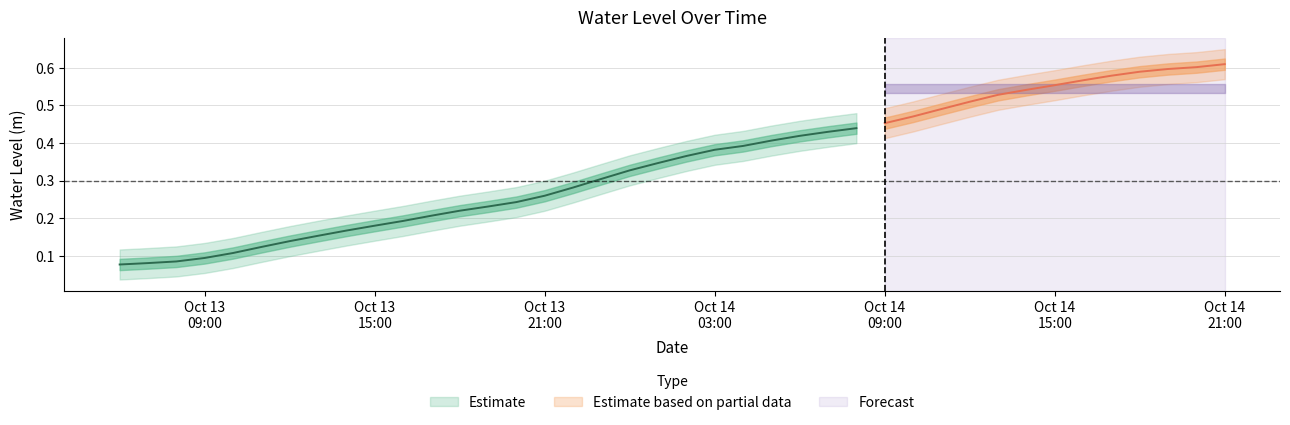

Reading left to right, extract all data points from this chart.

2023-10-13 06:00:00=0.1	2023-10-13 07:00:00=0.1	2023-10-13 08:00:00=0.1	2023-10-13 09:00:00=0.1	2023-10-13 10:00:00=0.1	2023-10-13 11:00:00=0.1	2023-10-13 12:00:00=0.1	2023-10-13 13:00:00=0.2	2023-10-13 14:00:00=0.2	2023-10-13 15:00:00=0.2	2023-10-13 16:00:00=0.2	2023-10-13 17:00:00=0.2	2023-10-13 18:00:00=0.2	2023-10-13 19:00:00=0.2	2023-10-13 20:00:00=0.2	2023-10-13 21:00:00=0.3	2023-10-13 22:00:00=0.3	2023-10-13 23:00:00=0.3	2023-10-14 00:00:00=0.3	2023-10-14 01:00:00=0.3	2023-10-14 02:00:00=0.4	2023-10-14 03:00:00=0.4	2023-10-14 04:00:00=0.4	2023-10-14 05:00:00=0.4	2023-10-14 06:00:00=0.4	2023-10-14 07:00:00=0.4	2023-10-14 08:00:00=0.4	2023-10-14 09:00:00=0.5	2023-10-14 10:00:00=0.5	2023-10-14 11:00:00=0.5	2023-10-14 12:00:00=0.5	2023-10-14 13:00:00=0.5	2023-10-14 14:00:00=0.5	2023-10-14 15:00:00=0.6	2023-10-14 16:00:00=0.6	2023-10-14 17:00:00=0.6	2023-10-14 18:00:00=0.6	2023-10-14 19:00:00=0.6	2023-10-14 20:00:00=0.6	2023-10-14 21:00:00=0.6